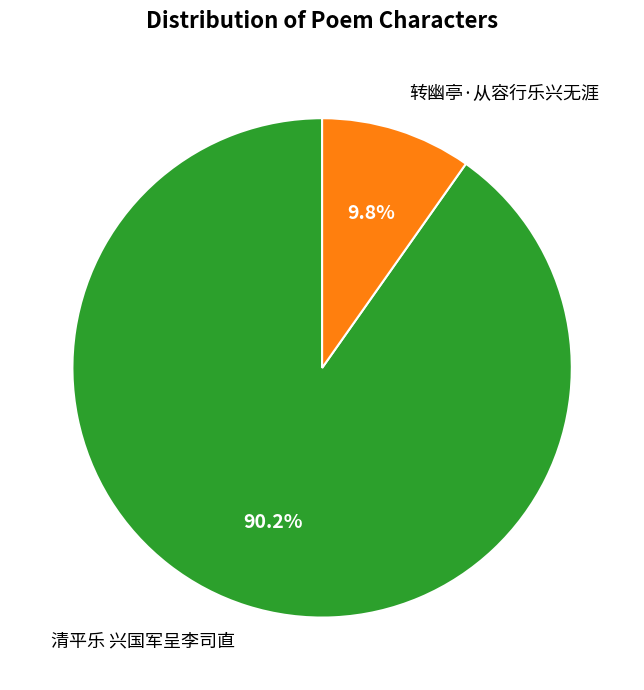

Approximately how many times larger is the value at 转幽亭·从容行乐兴无涯 compared to 清平乐 兴国军呈李司直?

0.1